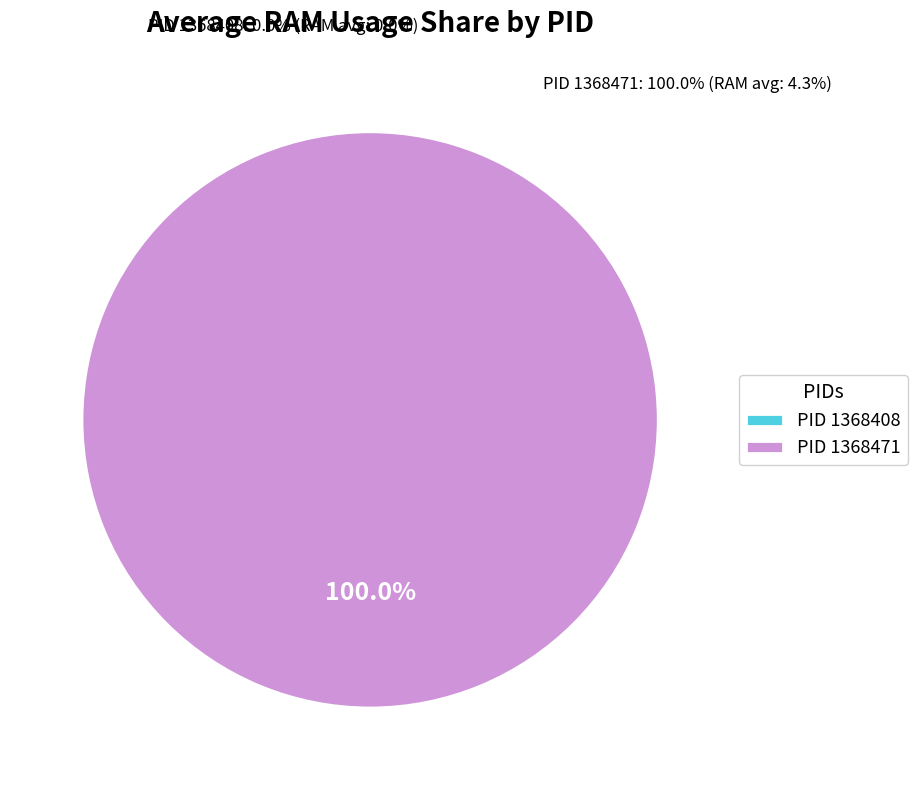

Rank the categories by value from lowest to highest.

1368408, 1368471